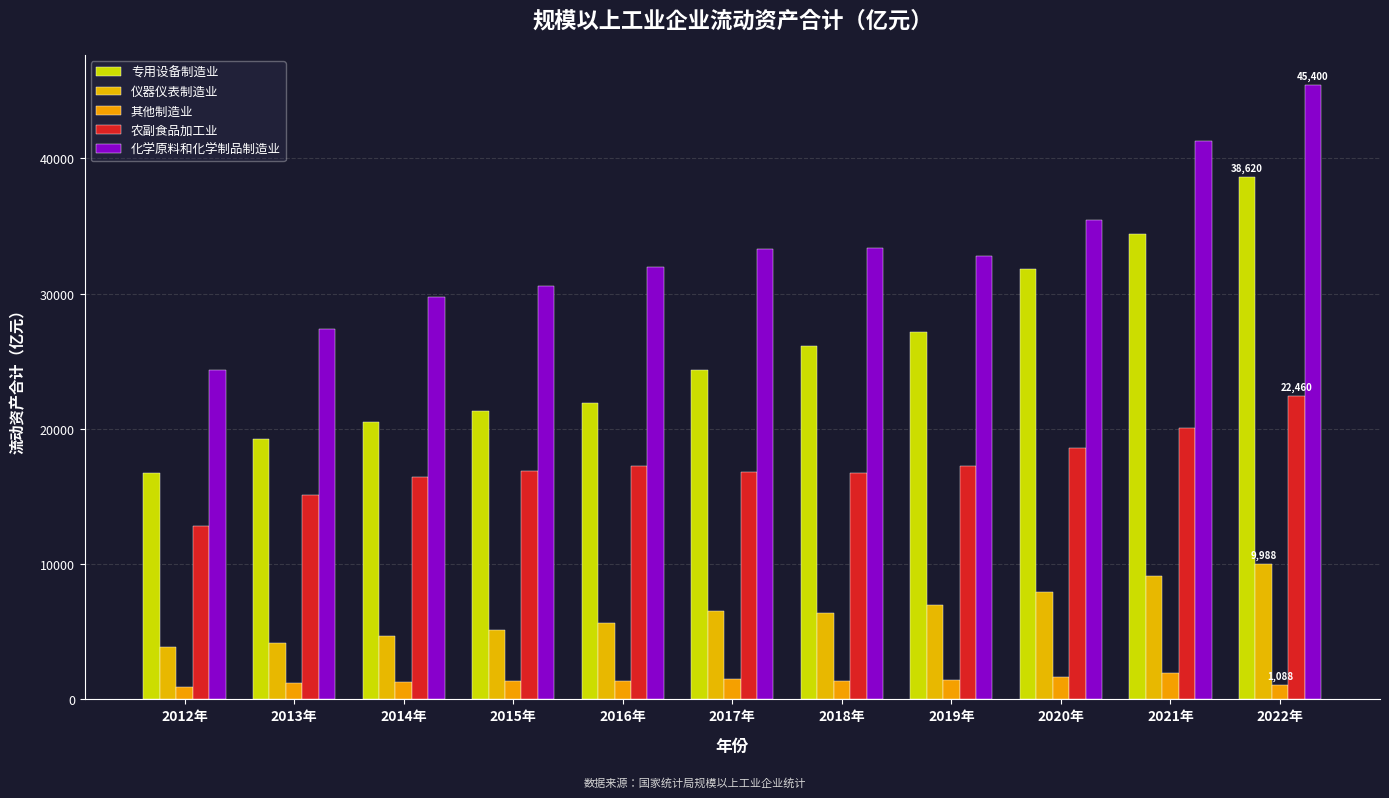

Reading left to right, extract all data points from this chart.

专用设备制造业: 16755.7	19245.6	20505.2	21308.4	21938.5	24356.2	26147.3	27180.9	31862.8	34427.7	38620.3
仪器仪表制造业: 3847.8	4202.9	4714.1	5129.0	5615.9	6534.8	6398.2	6989.1	7950.2	9115.1	9987.5
其他制造业: 939.7	1184.9	1281.2	1374.2	1332.4	1492.3	1344.2	1423.7	1649.3	1951.2	1087.6
农副食品加工业: 12832.4	15086.7	16428.3	16898.0	17230.8	16836.1	16710.2	17223.9	18587.5	20084.0	22460.5
化学原料和化学制品制造业: 24357.5	27382.2	29777.5	30555.6	31939.5	33333.1	33388.1	32762.7	35428.6	41273.6	45399.7